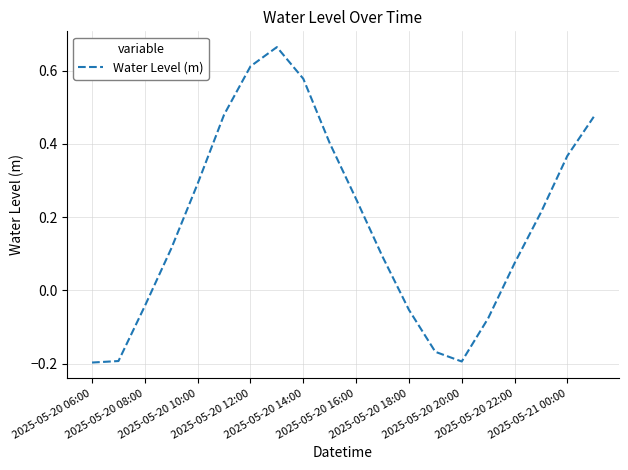

Reading right to left, transcribe all the data shown in this chart.

0.5	0.4	0.2	0.1	-0.1	-0.2	-0.2	-0.1	0.1	0.2	0.4	0.6	0.7	0.6	0.5	0.3	0.1	-0.0	-0.2	-0.2